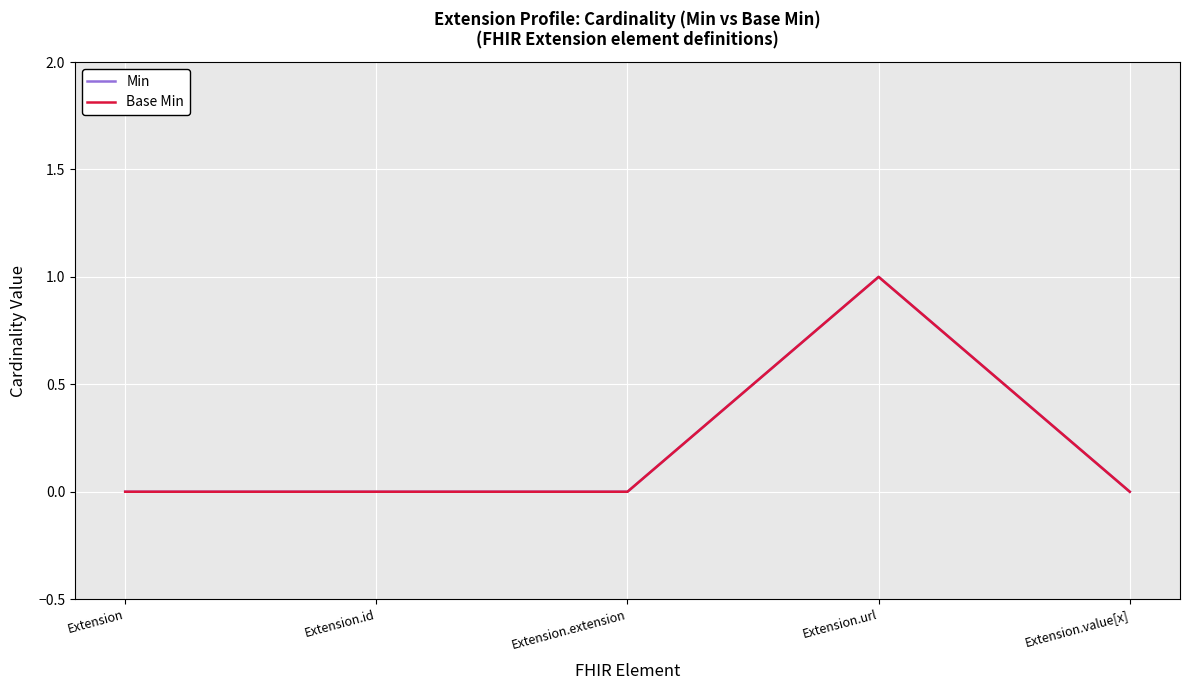

Is this an area chart (filled region under the line)?

No